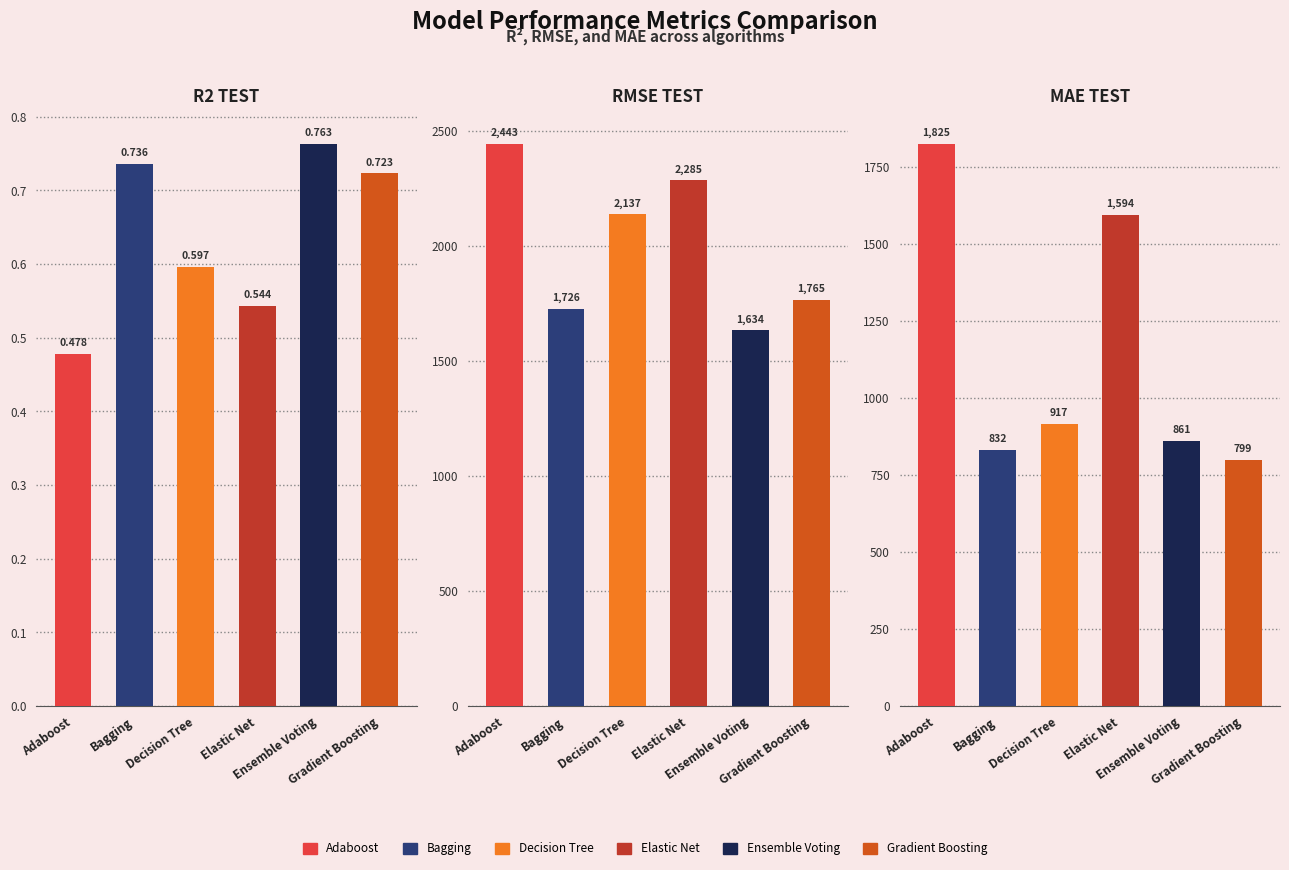

Is the value of Gradient Boosting at mae_test greater than the value of Adaboost at rmse_test?

No